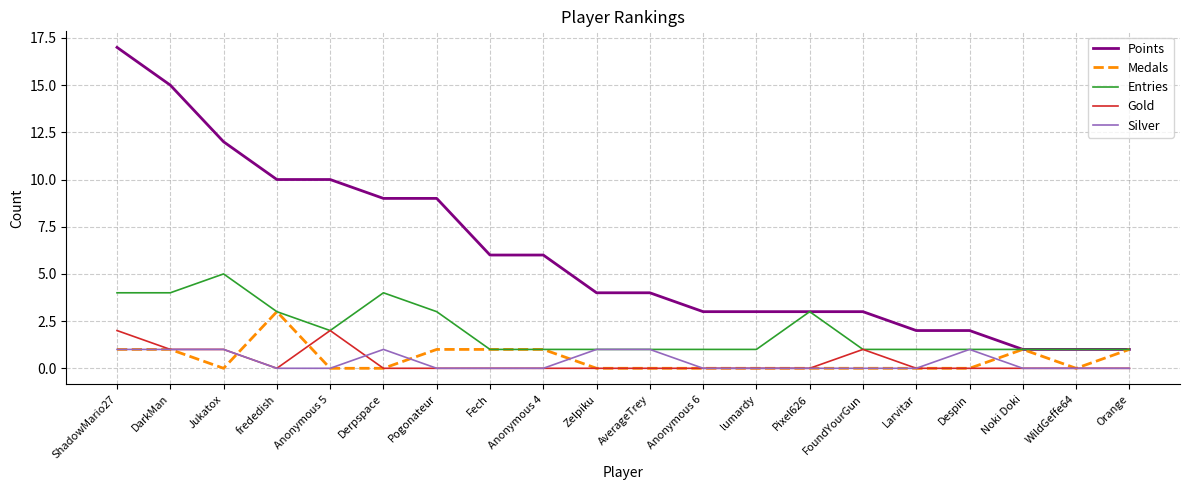

Which label corresponds to the largest value in the chart?

ShadowMario27